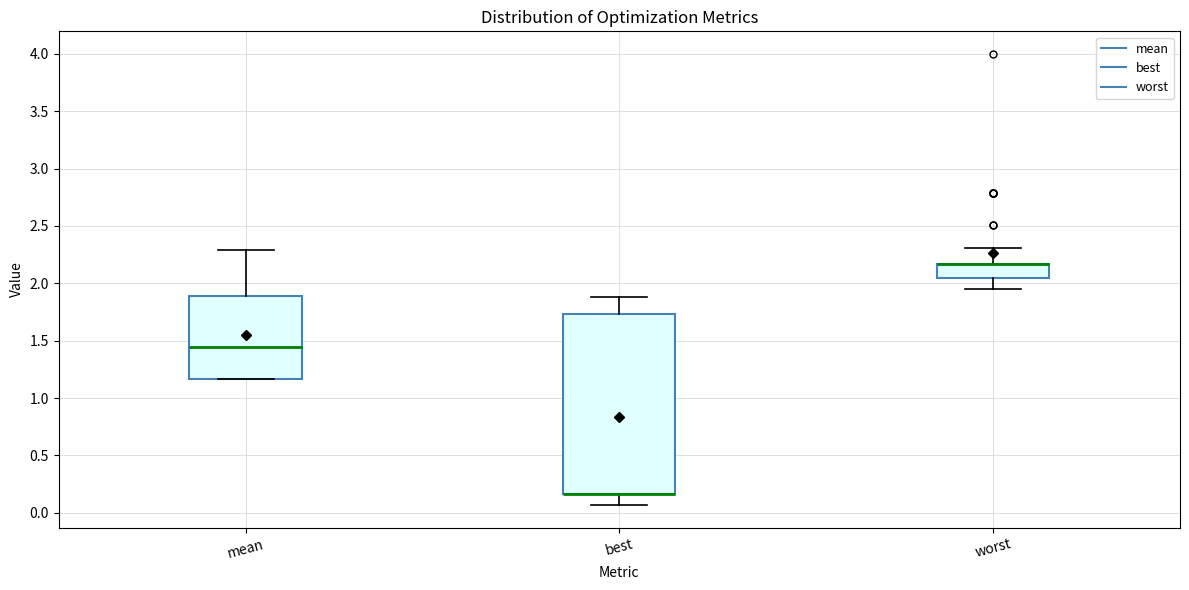

Reading left to right, read every box against the y-axis: the position of its median line, the range the box covers, and the ends of its whiskers. The values are not printed on the chart, so give them approximately, as read against the axis.

mean: median 1.45, box 1.15 to 1.90, whiskers 1.15 to 2.30
best: median 0.15 (drawn on the box's lower edge), box 0.15 to 1.75, whiskers 0.05 to 1.90
worst: median 2.15 (drawn on the box's upper edge), box 2.05 to 2.15, whiskers 1.95 to 2.30